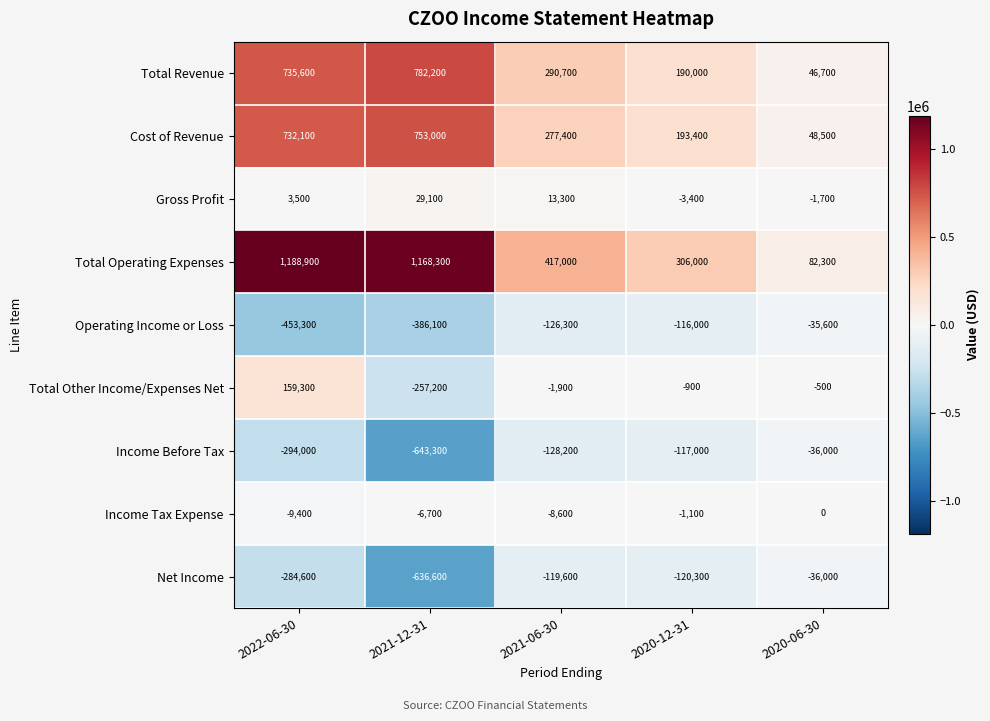

The value of Income Before Tax at 2021-12-31 is -295983. True or false?

False